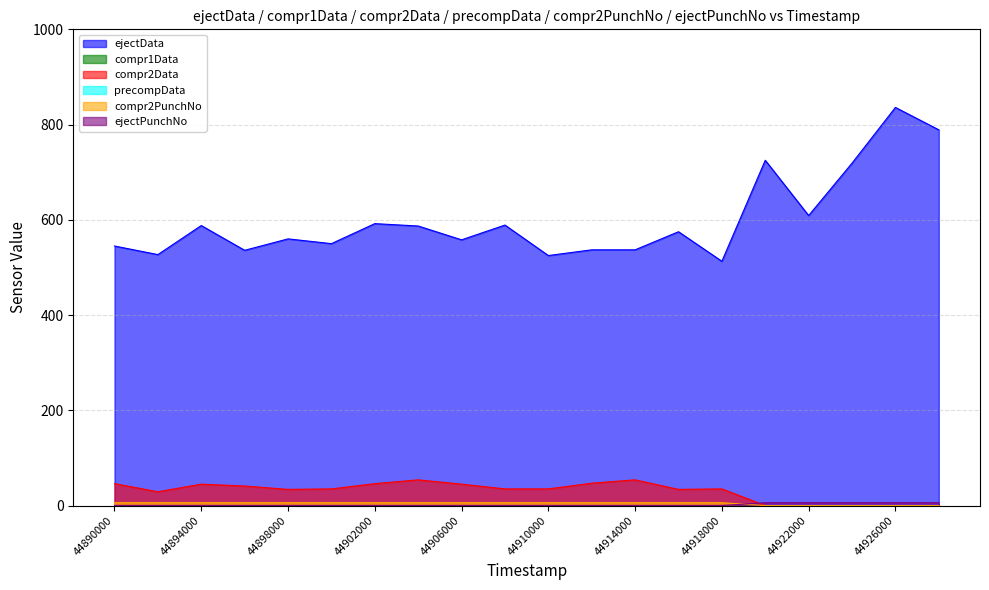

At which label does ejectPunchNo reach its minimum?

44890000